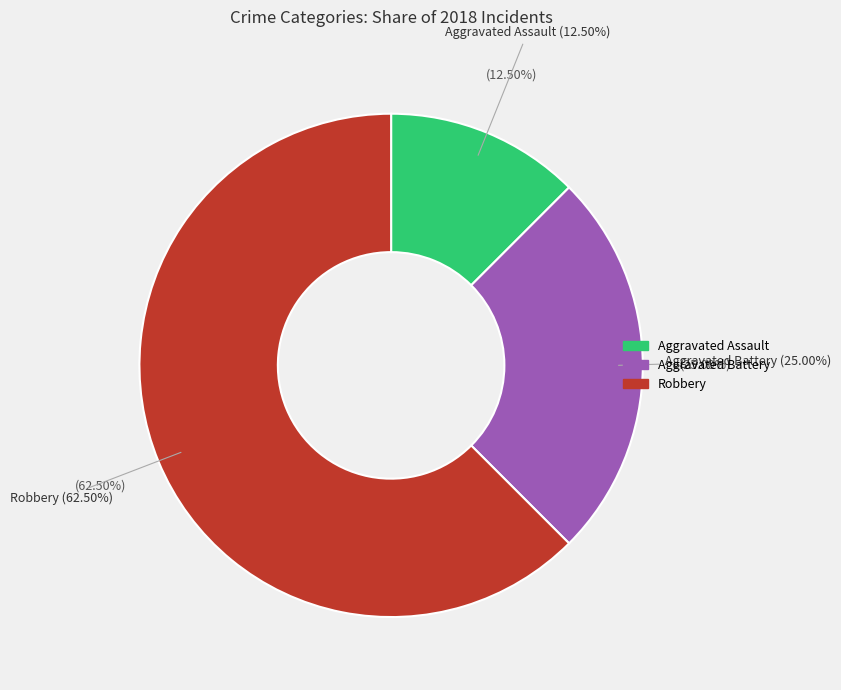

What is the smallest slice in the pie chart?

Aggravated Assault